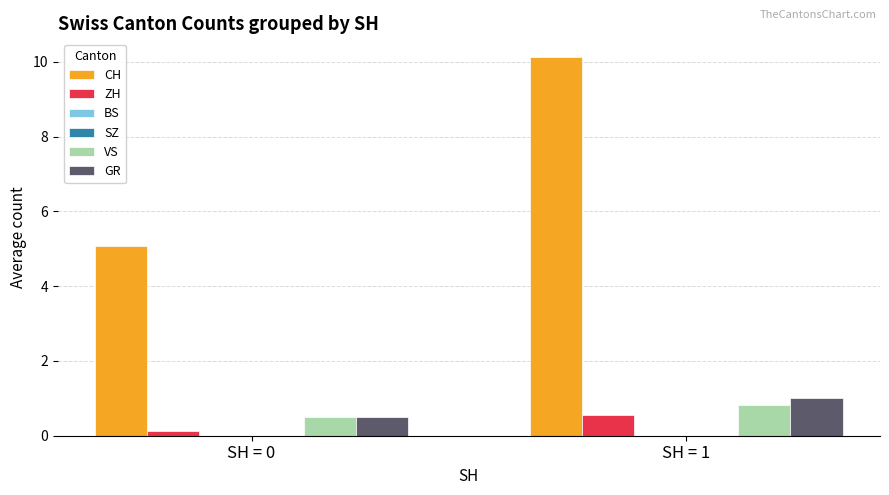

Reading left to right, what are all the values shown in this chart?

CH: 5.1	10.1
ZH: 0.1	0.5
BS: 0.0	0.0
SZ: 0.0	0.0
VS: 0.5	0.8
GR: 0.5	1.0